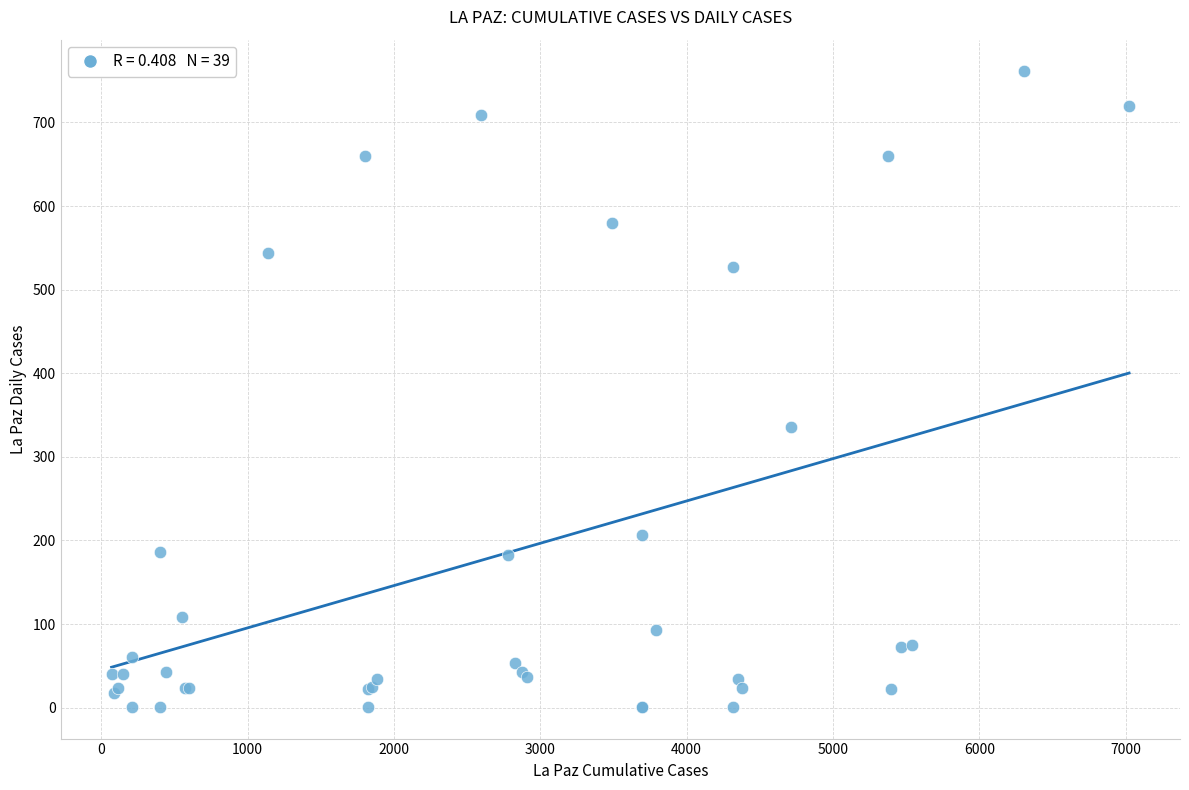

What Y value in the scatter plot is closest to 381?

336